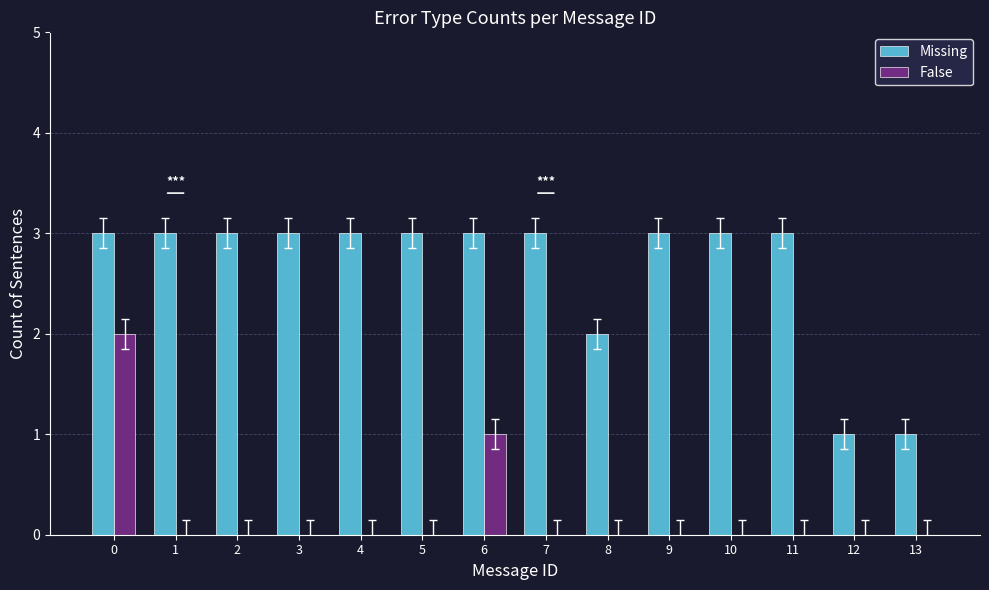

Which series has the largest total across all categories?

Missing